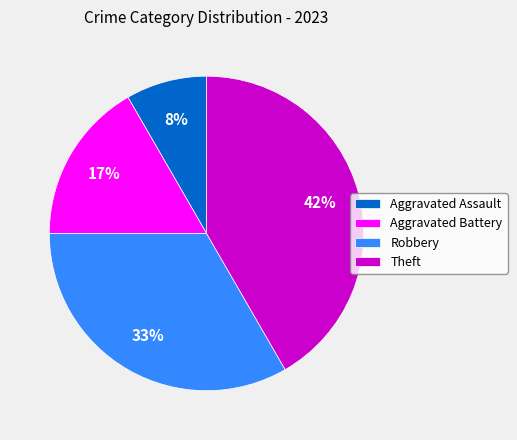

To the nearest percent, what is the average slice percentage?

25%